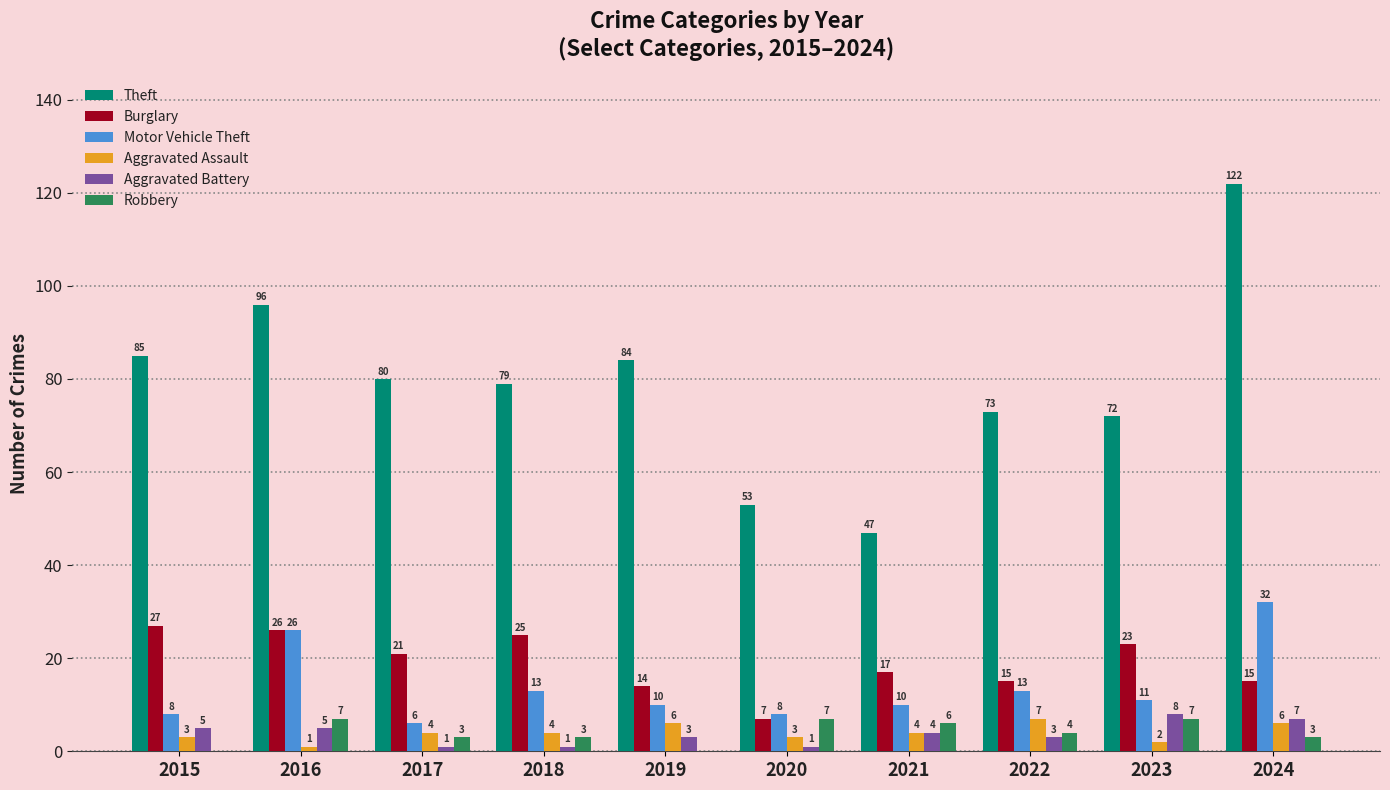

What is the sum of the Burglary values at 2015 and 2017?

48